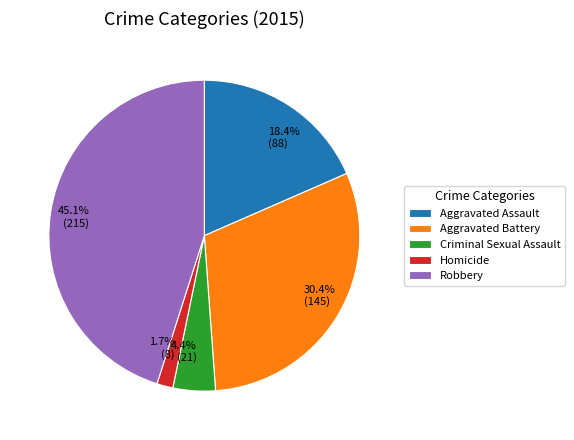

Does Aggravated Battery represent more than half of the total?

No